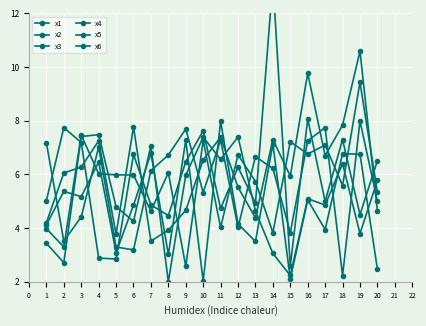

What is the difference between the second highest and minimum values in the x4 series?

6.3